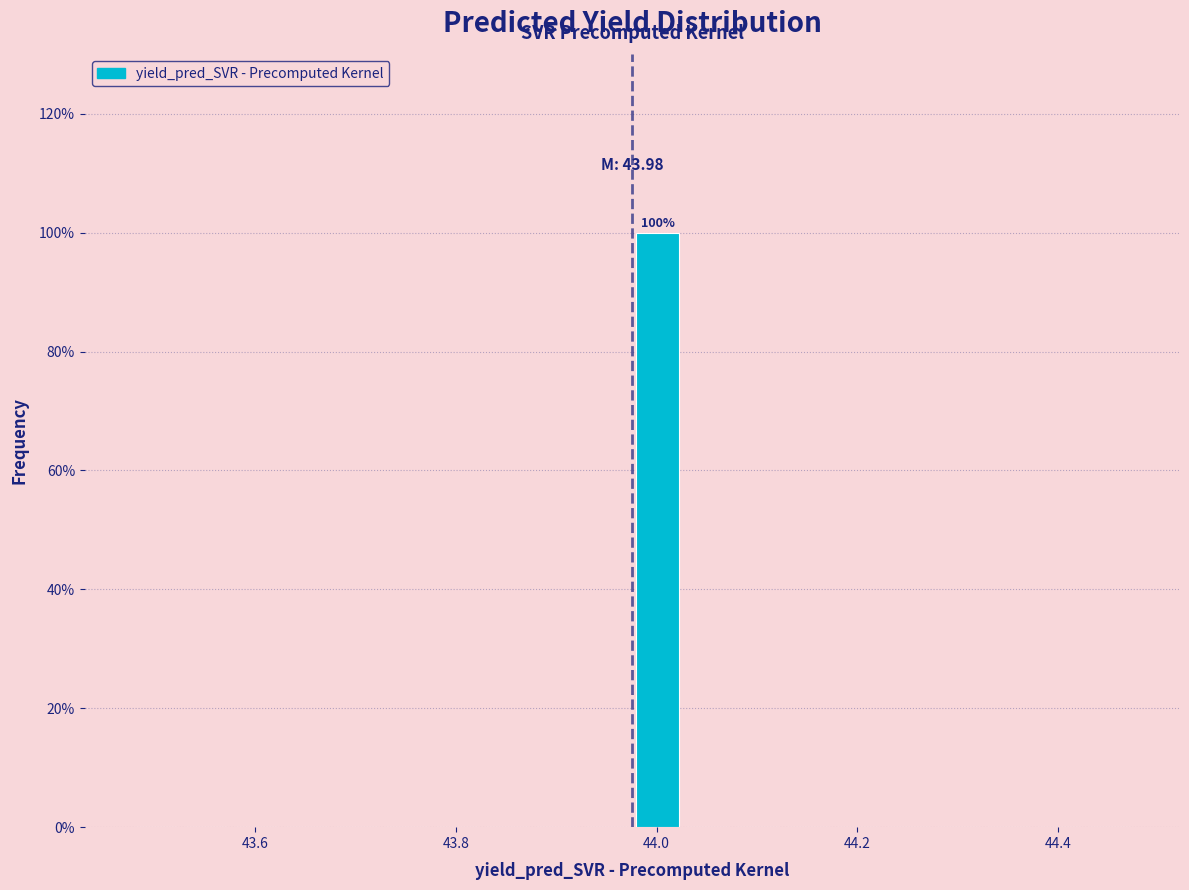

Read against the x-axis, roughly where is the centre of the tallest bar?

44.00